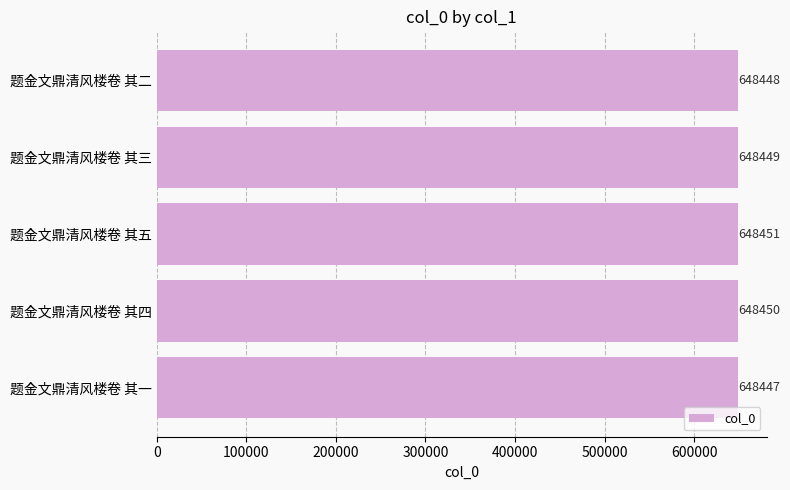

Rank the categories by value from lowest to highest.

题金文鼎清风楼卷 其一, 题金文鼎清风楼卷 其二, 题金文鼎清风楼卷 其三, 题金文鼎清风楼卷 其四, 题金文鼎清风楼卷 其五